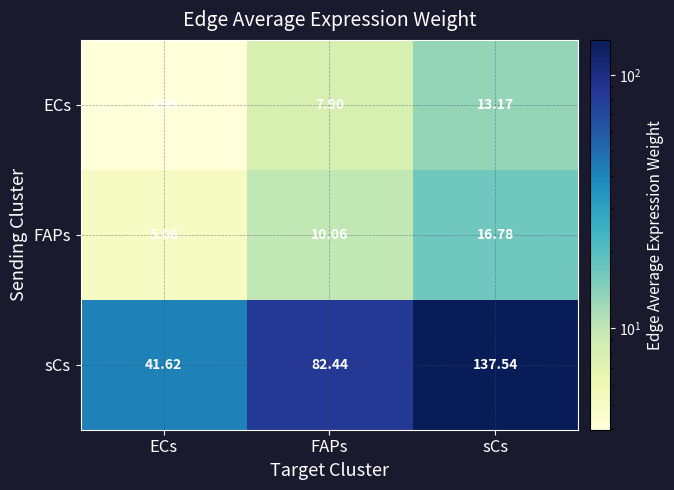

Where does the ECs series first go above 7?

FAPs